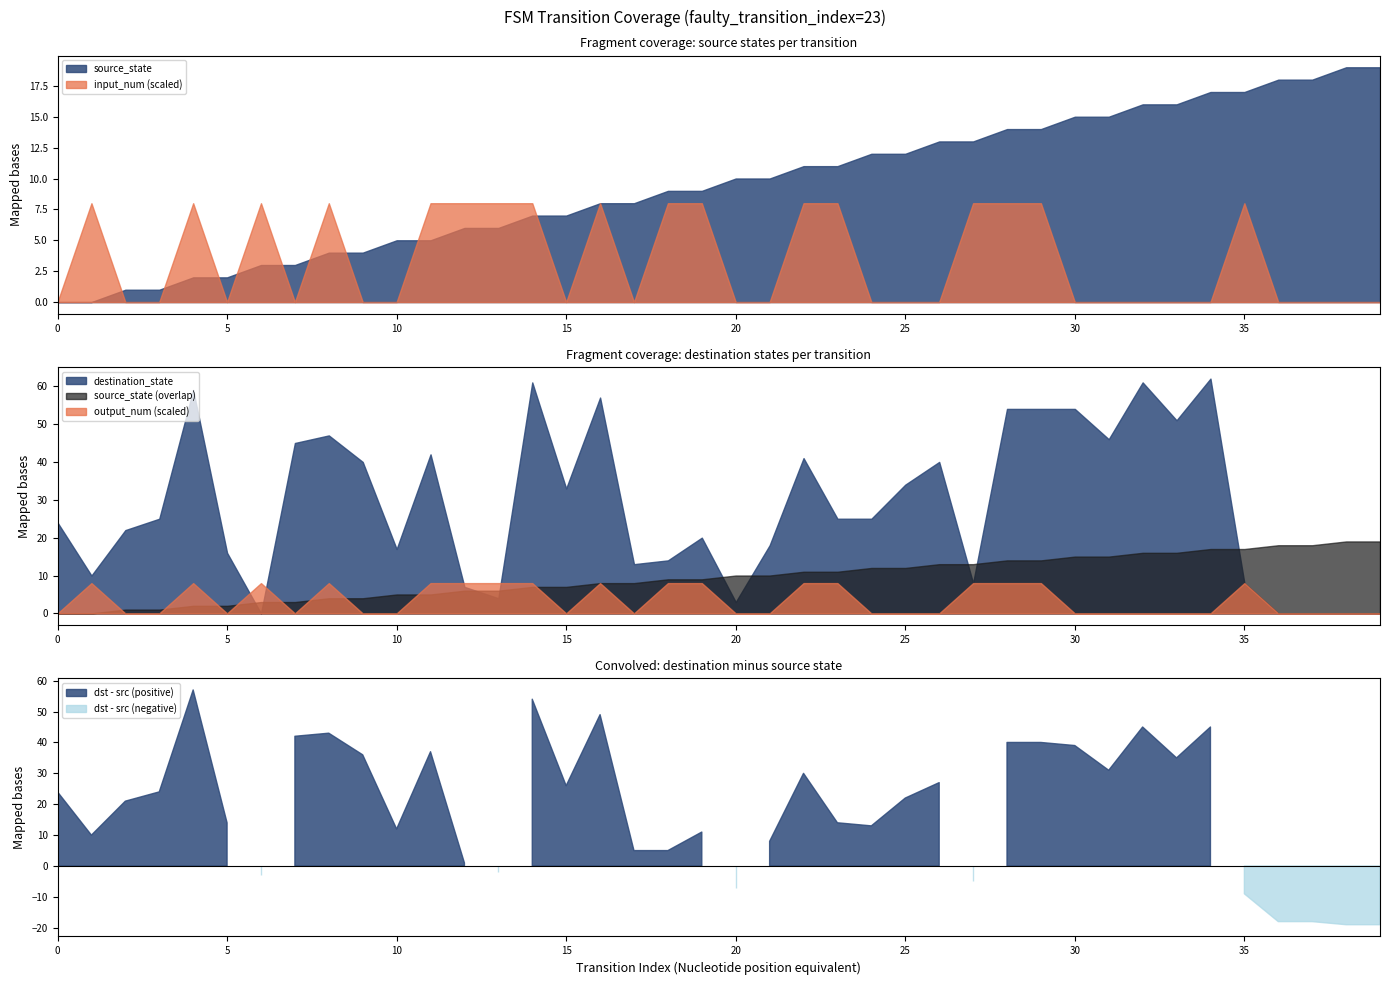

What is the difference between the maximum and second lowest values in the destination_state series?

62